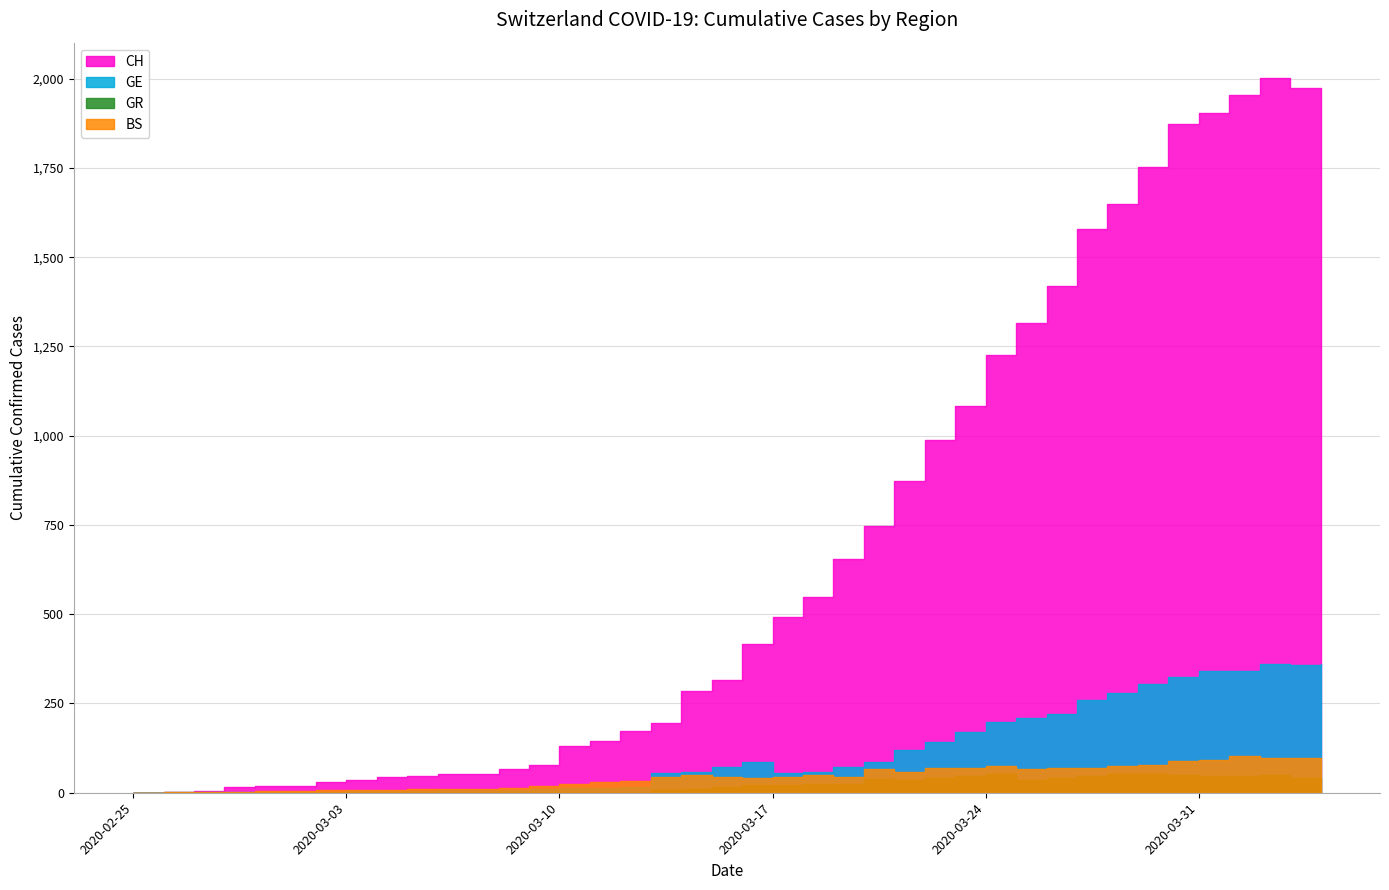

Where is the first local maximum for BS?

2020-03-14